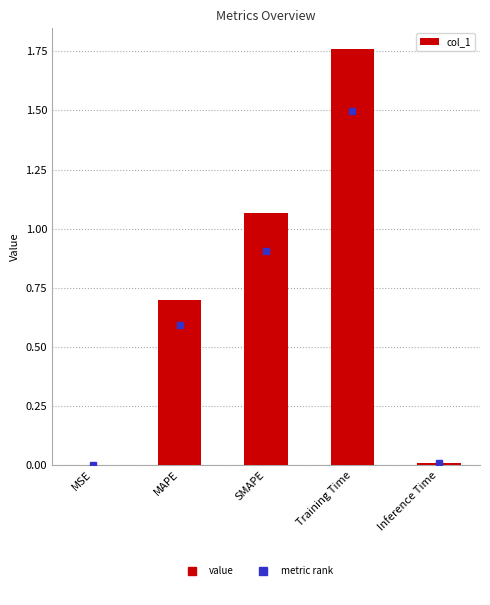

Which label corresponds to the largest value in the chart?

Training Time